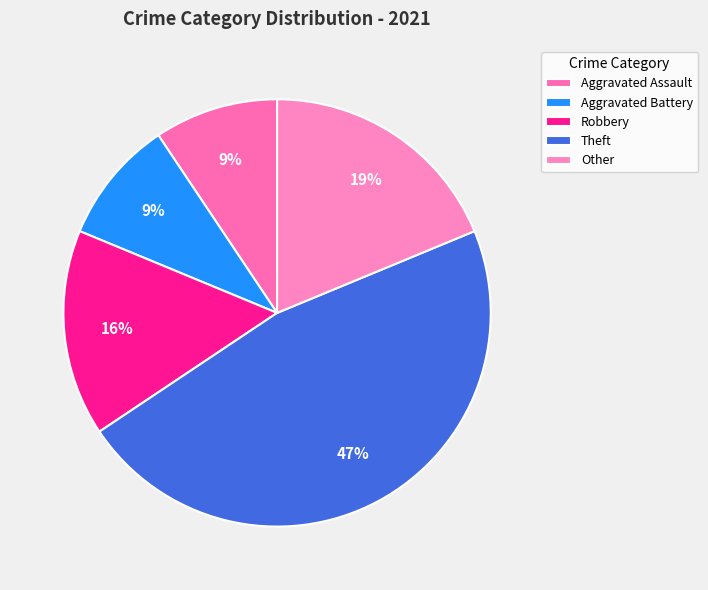

Is it true that Robbery is 23% of the pie?

False